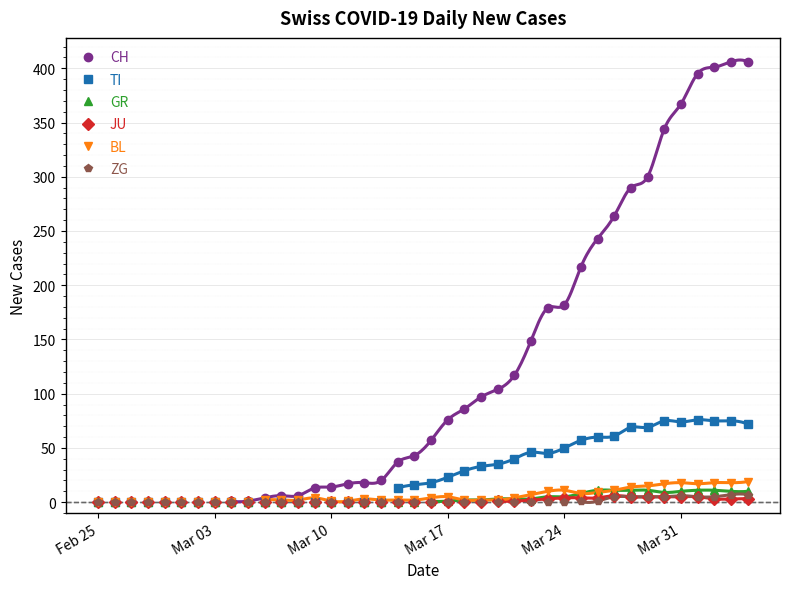

How many lines are shown in the chart?

6